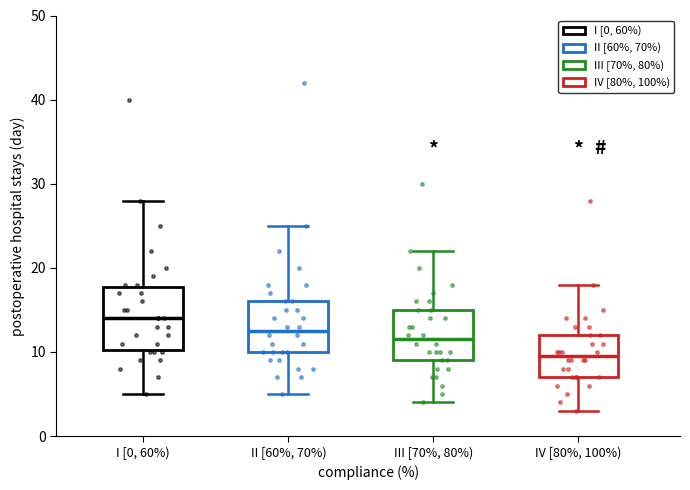

Which box's median line is the highest?

I [0, 60%)